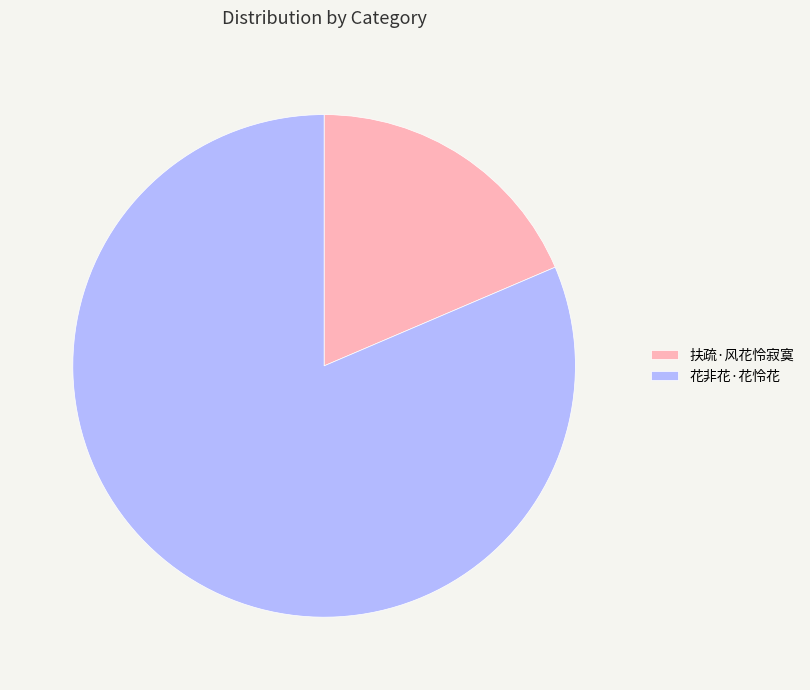

What is the largest slice in the pie chart?

花非花·花怜花